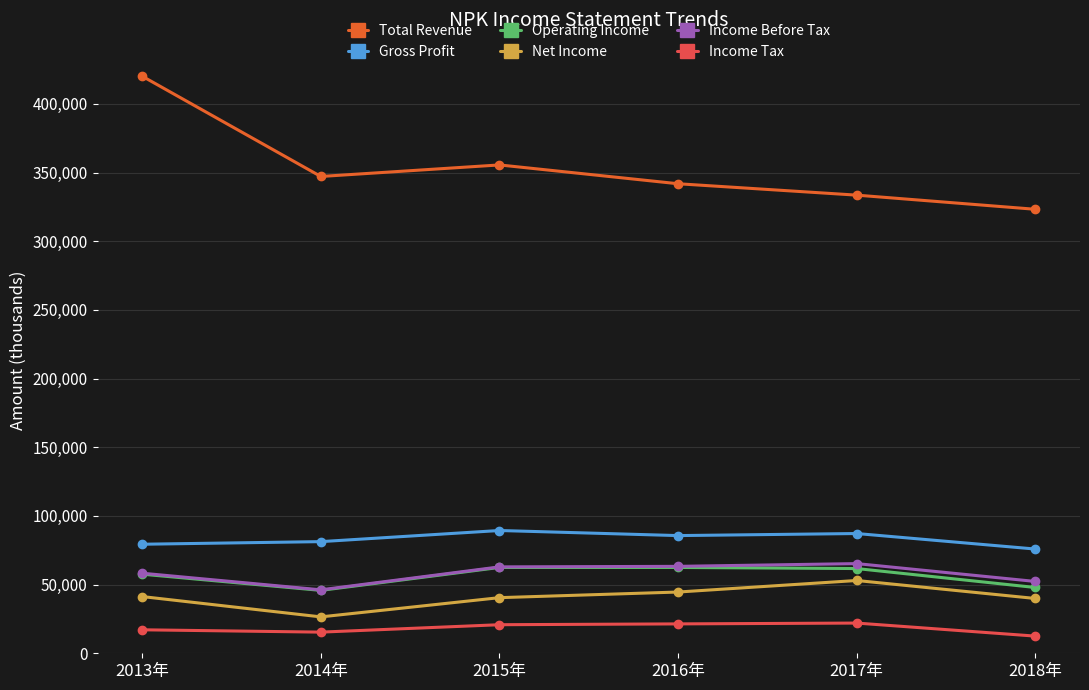

What is the highest value of the Operating Income series?

62500